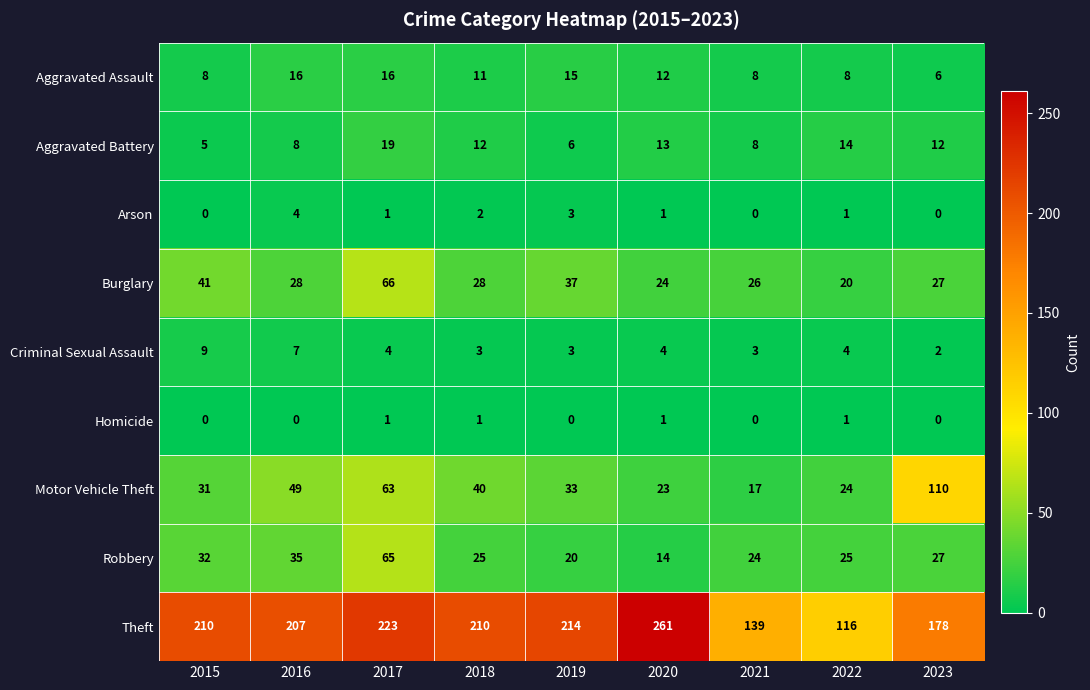

At which label is Motor Vehicle Theft closest to 63?

2017